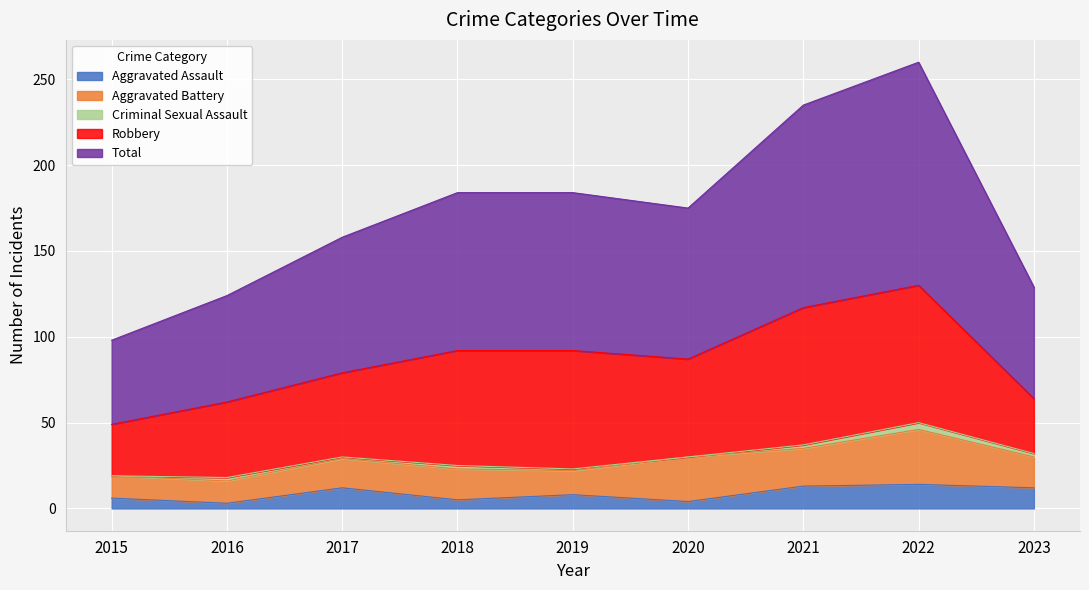

How many values in the Aggravated Assault series are below 8?

4